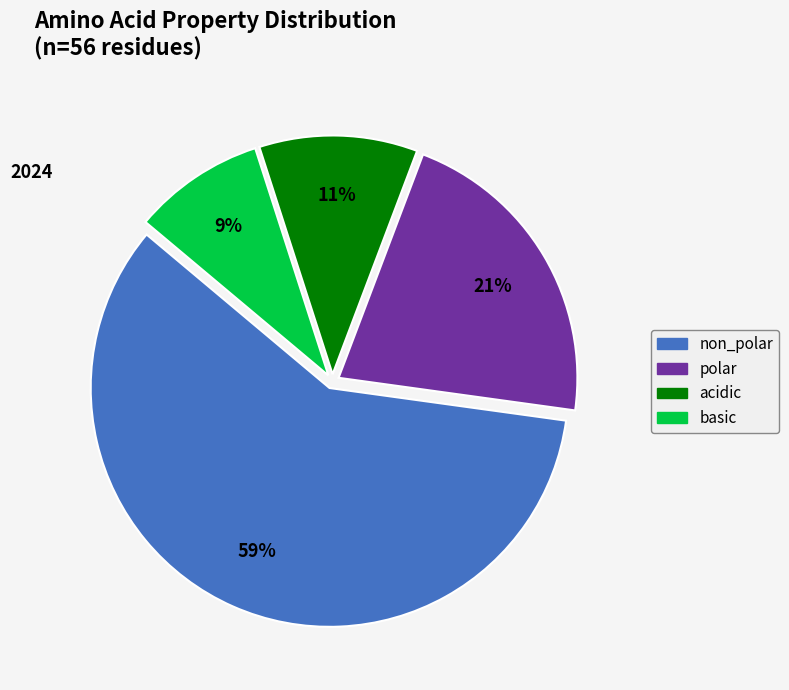

Count the number of slices in the pie.

4